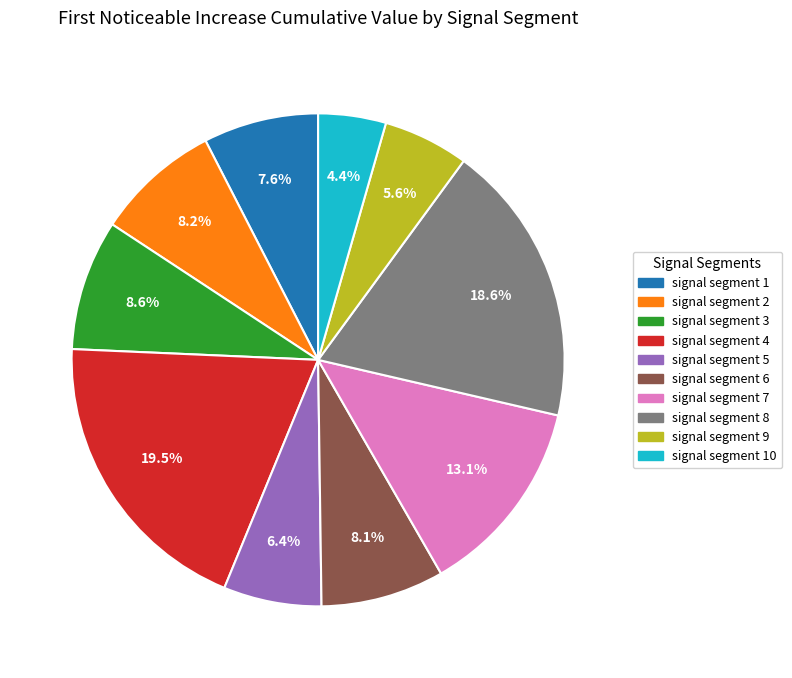

Is there any slice that represents more than half of the pie?

No